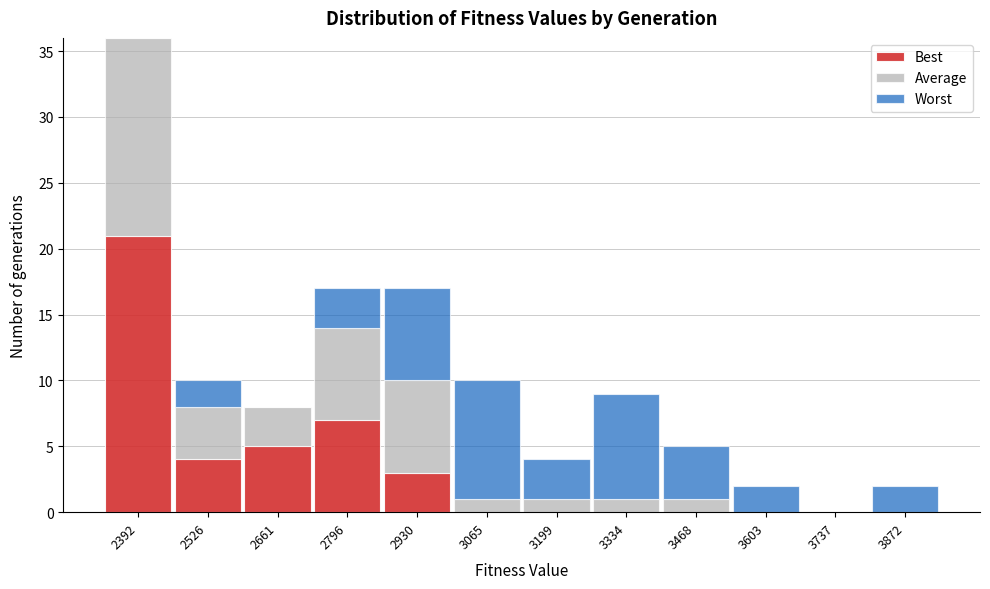

At which category is the sum across all series the highest?

2392